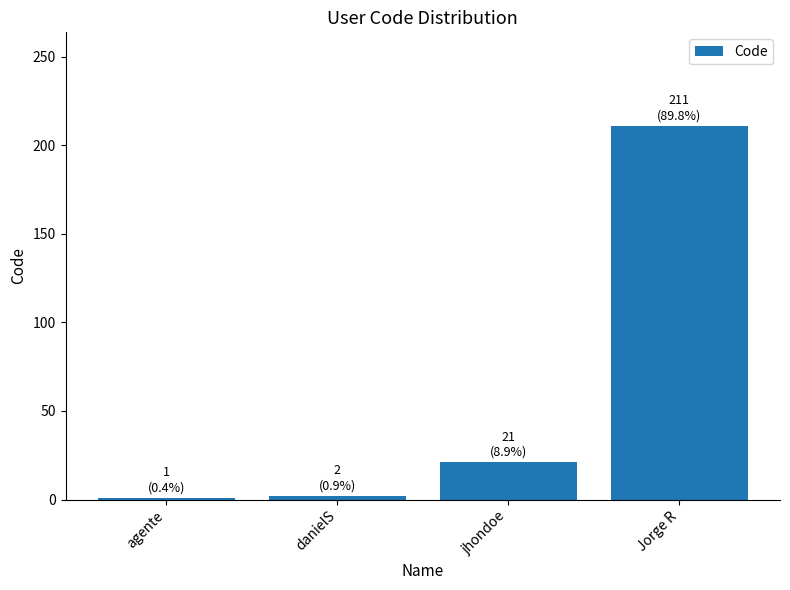

What is the difference between the values at Jorge R and jhondoe?

190